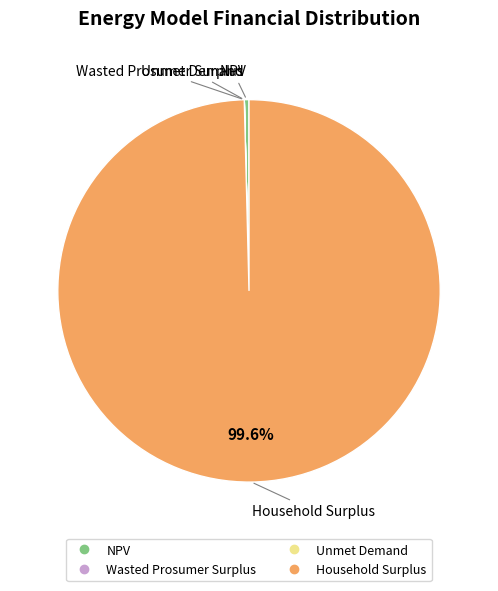

Which category has the biggest portion of the pie?

Household Surplus